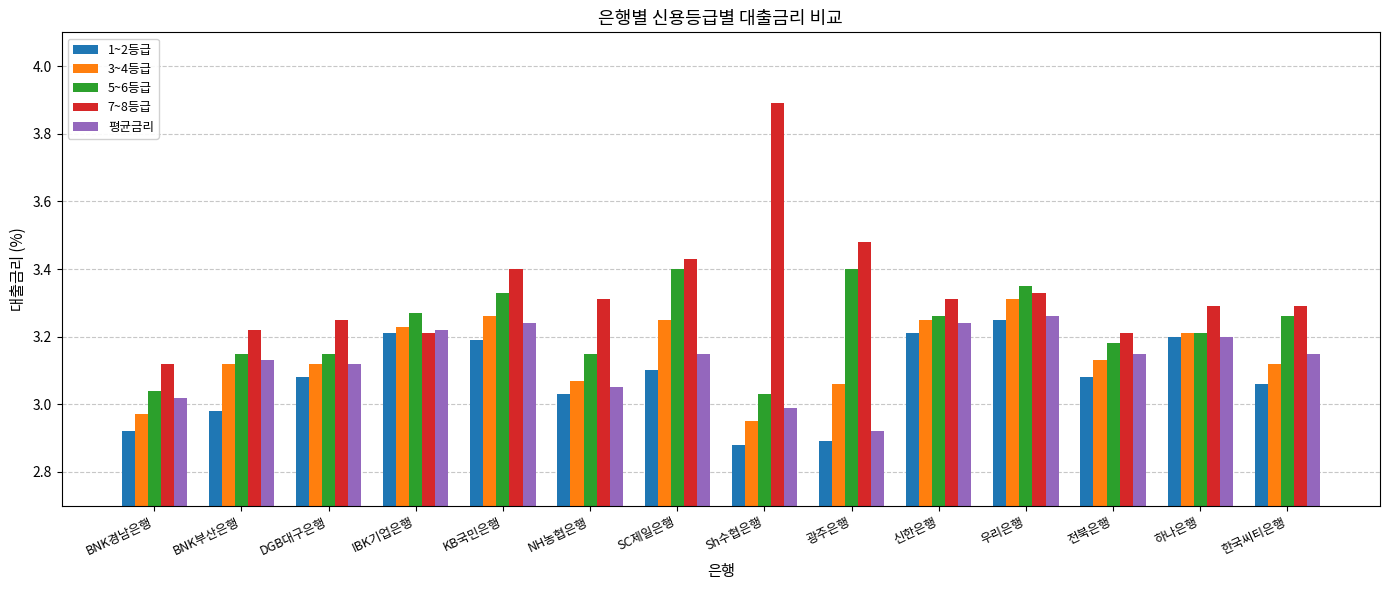

Which series has the largest range (max minus min)?

7~8등급